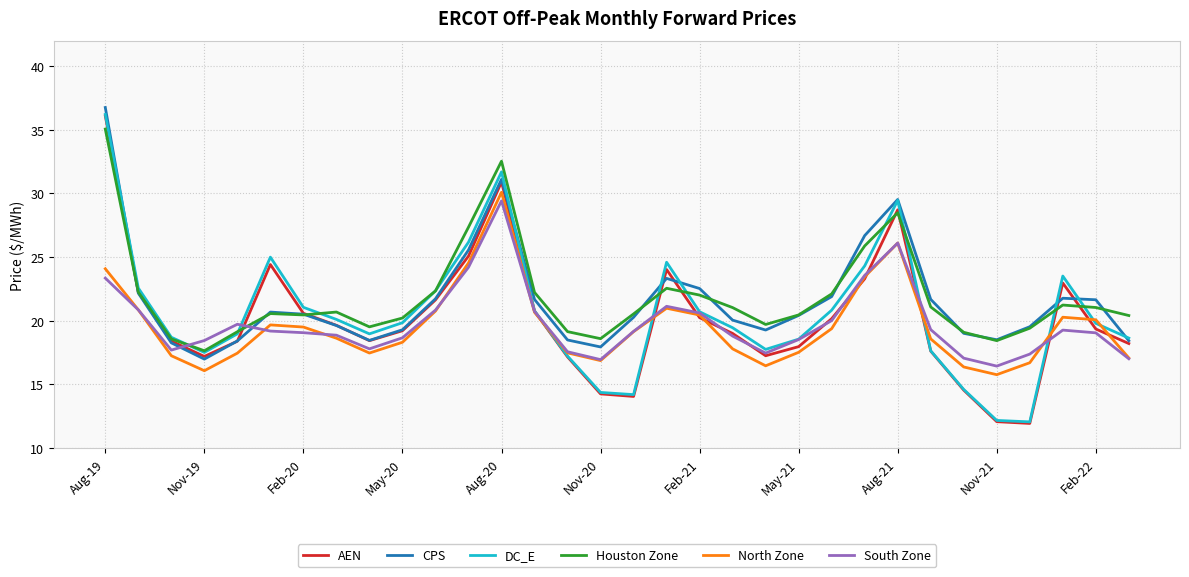

What is the minimum value for AEN?

11.9